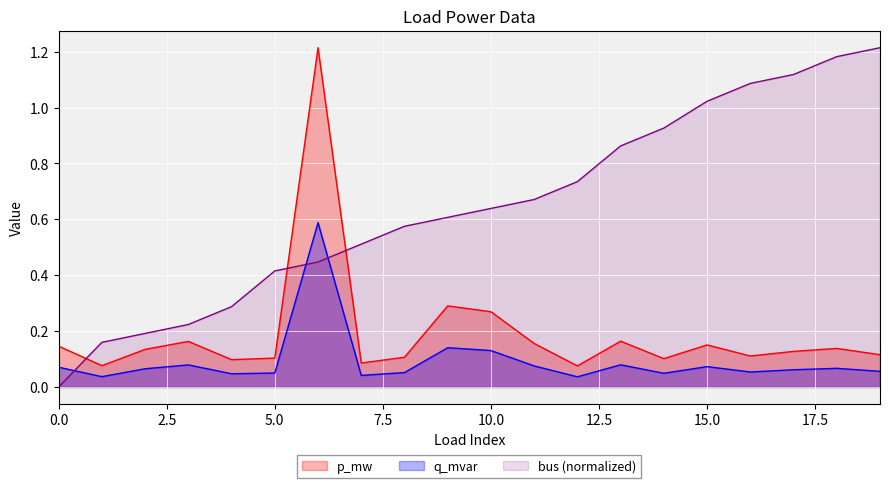

At 15, list the series in order from largest to smallest.

bus, p_mw, q_mvar